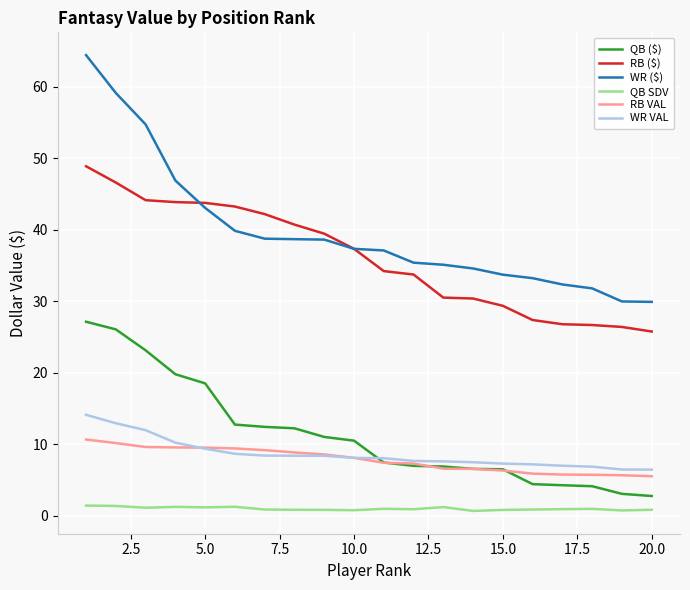

True or false: WR VAL and WR ($) intersect in this chart.

False